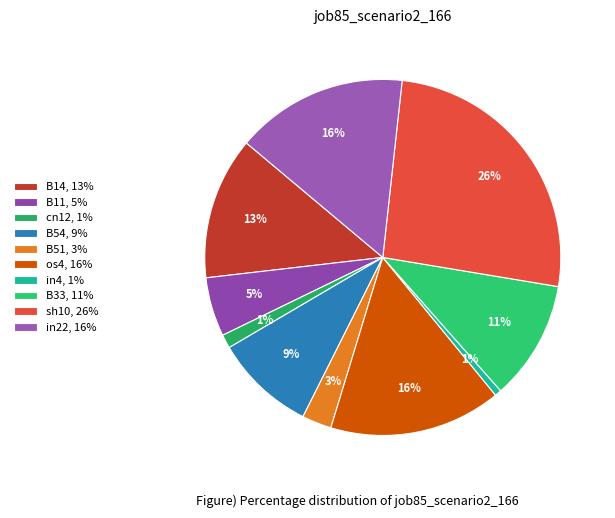

What portion of the pie excludes B14?

87.1%